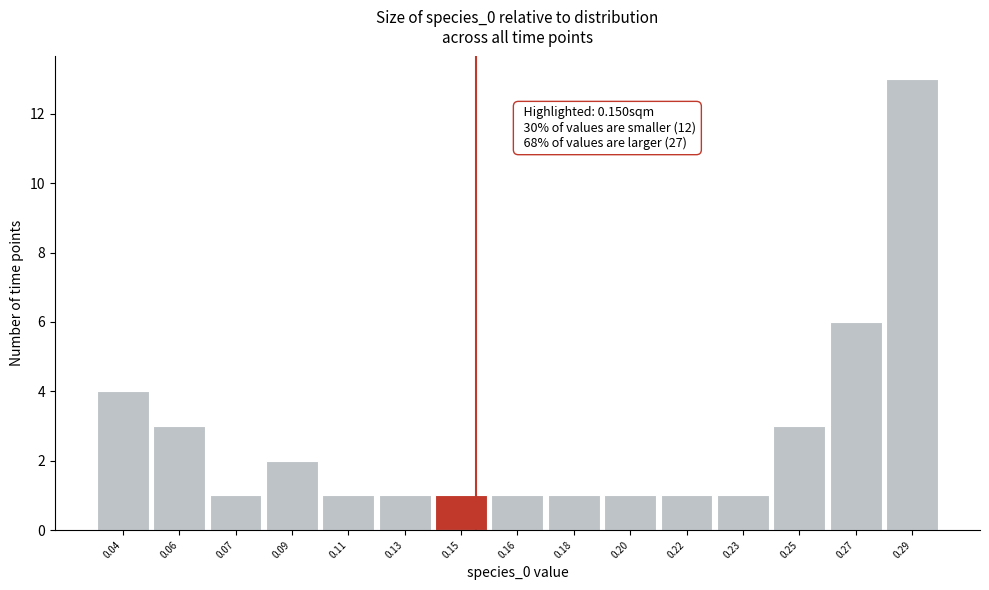

Reading right to left, what are all the values shown in this chart?

0.29=13	0.27=6	0.25=3	0.23=1	0.22=1	0.20=1	0.18=1	0.16=1	0.15=1	0.13=1	0.11=1	0.09=2	0.07=1	0.06=3	0.04=4